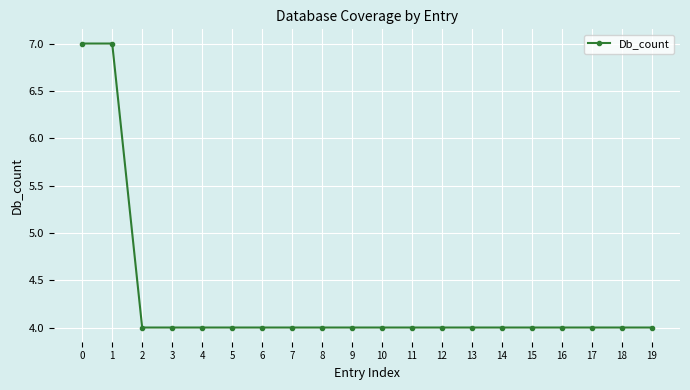

Reading right to left, transcribe all the data shown in this chart.

4	4	4	4	4	4	4	4	4	4	4	4	4	4	4	4	4	4	7	7